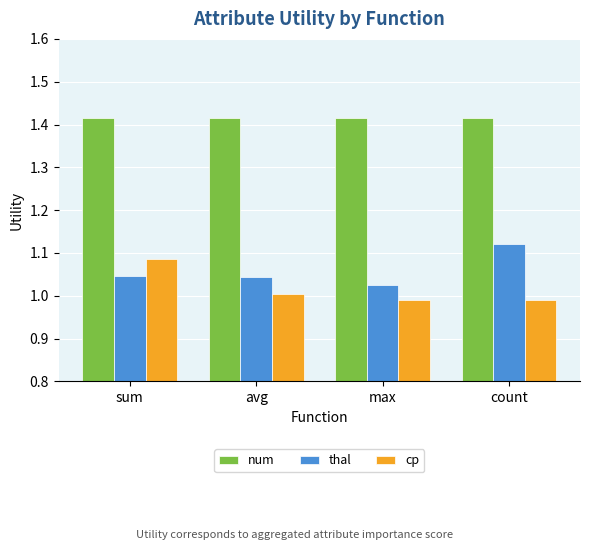

The thal series shows 0.4 at avg. True or false?

False